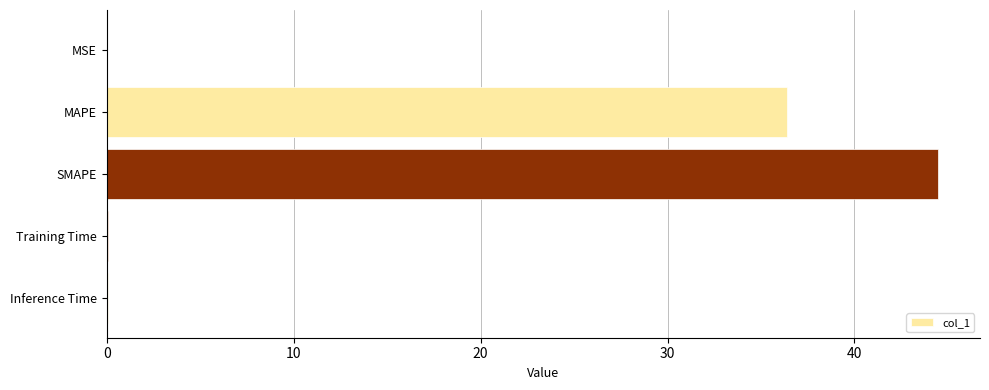

Where is the data nearest to the value 22?

MAPE